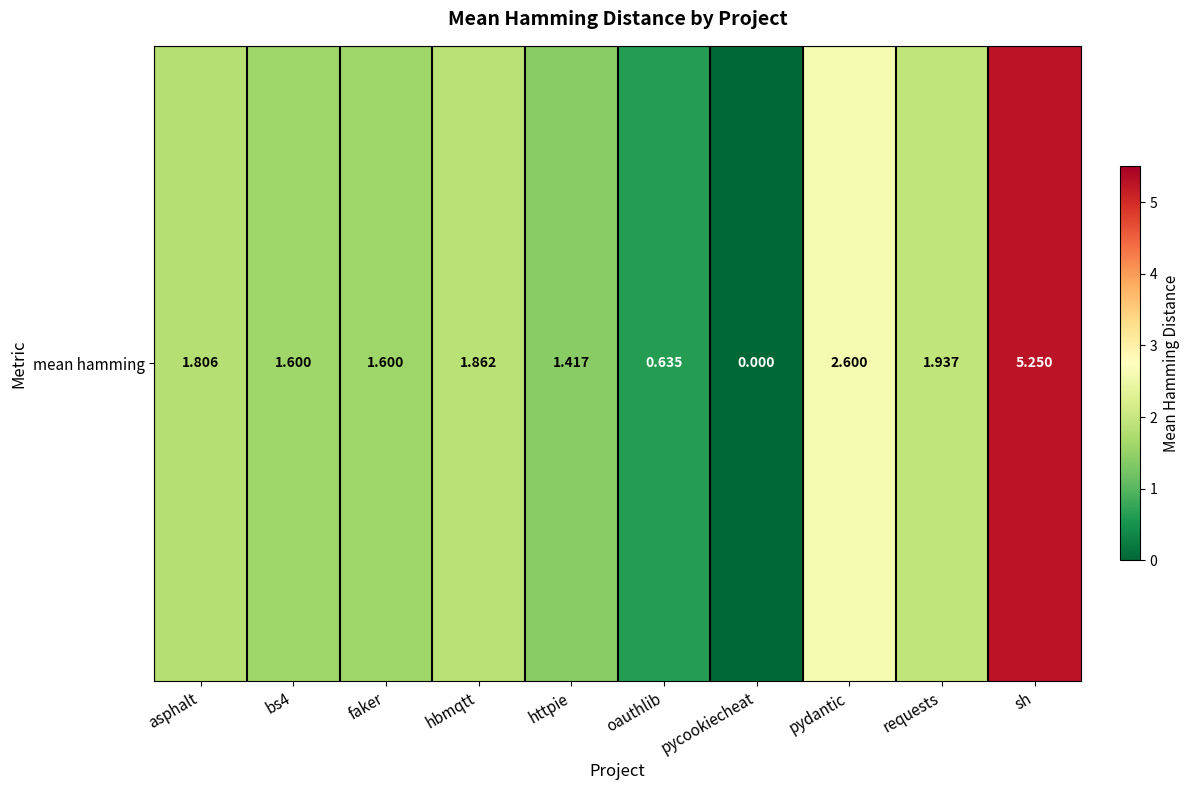

Which has a higher value, pycookiecheat or hbmqtt?

hbmqtt